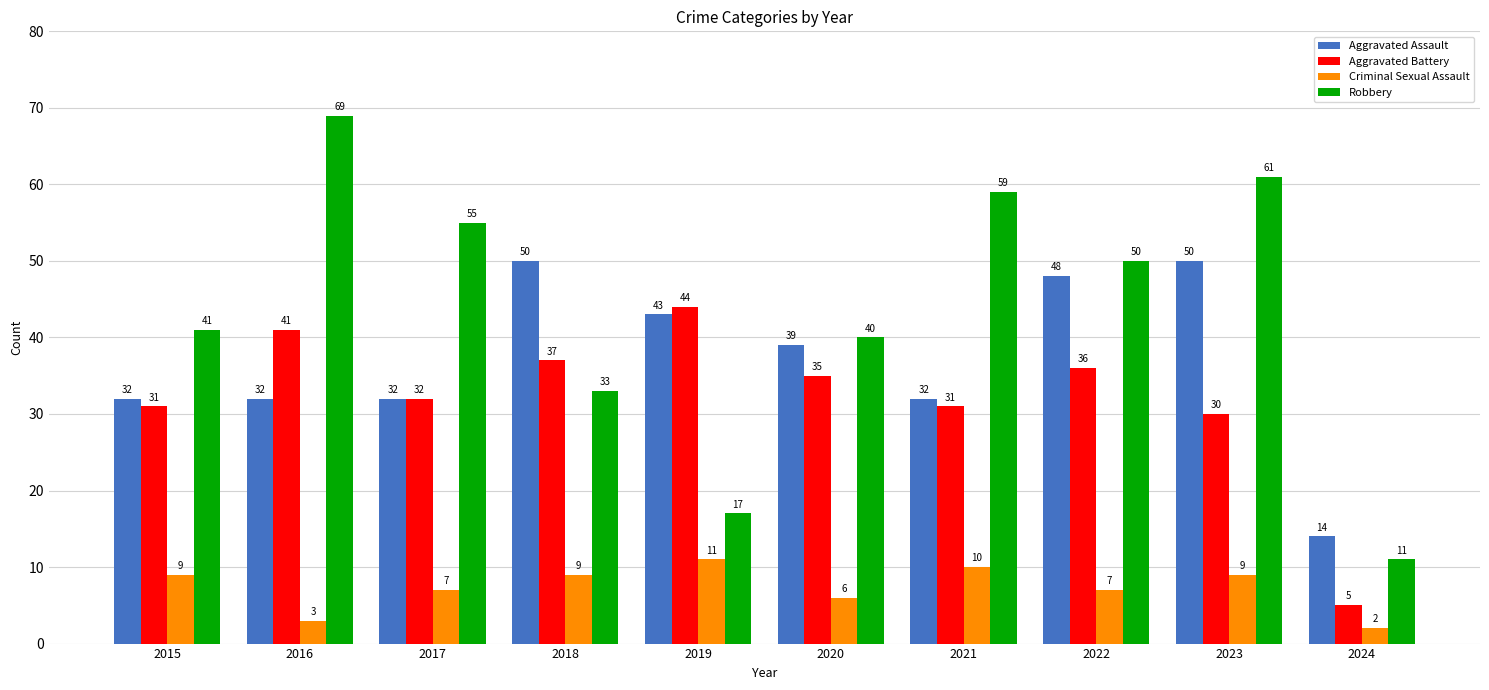

How many series are shown in this chart?

4